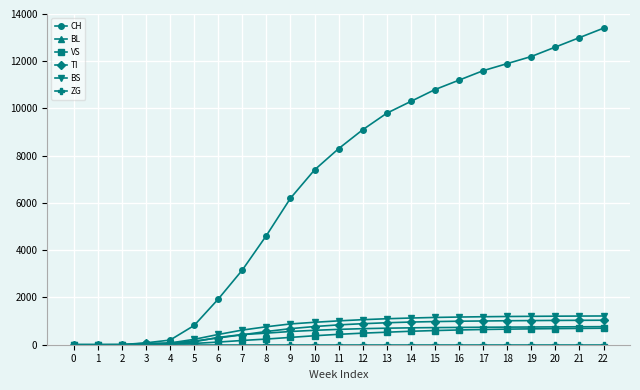

What is the highest value of the BL series?

765